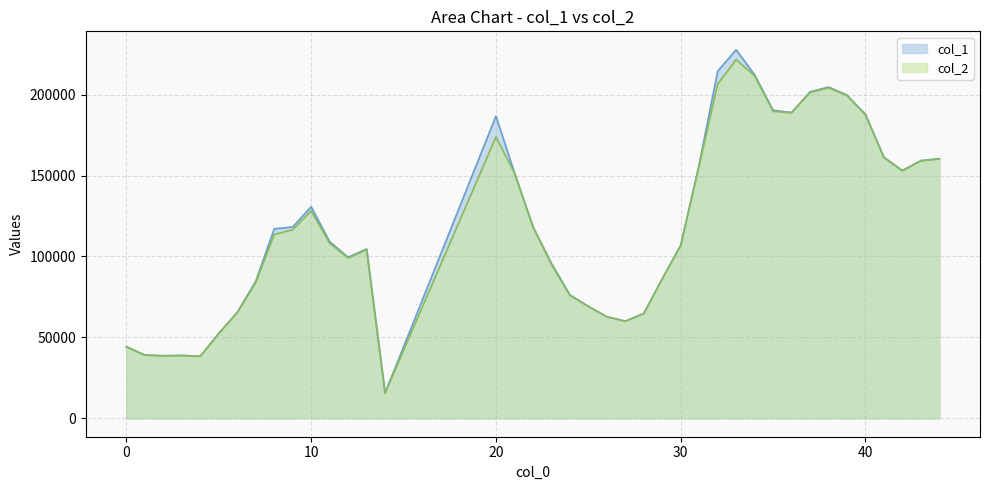

True or false: col_1 has more than 0 points higher than both neighbors.

True